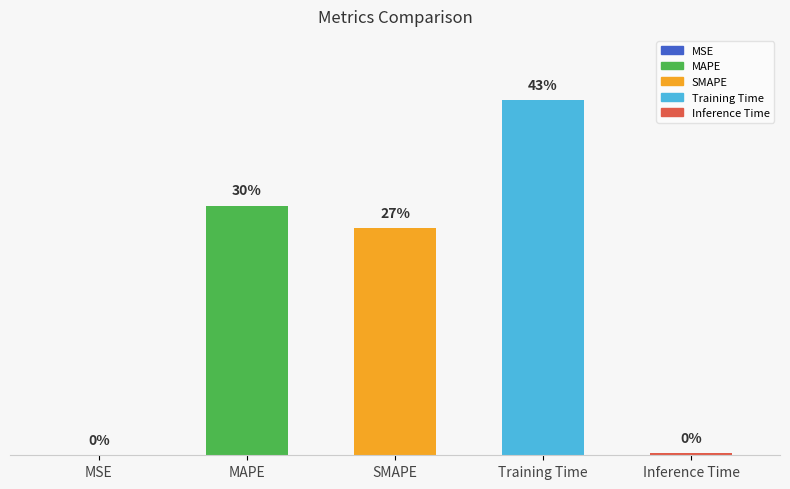

List the labels in order of value, largest first.

Training Time, MAPE, SMAPE, Inference Time, MSE